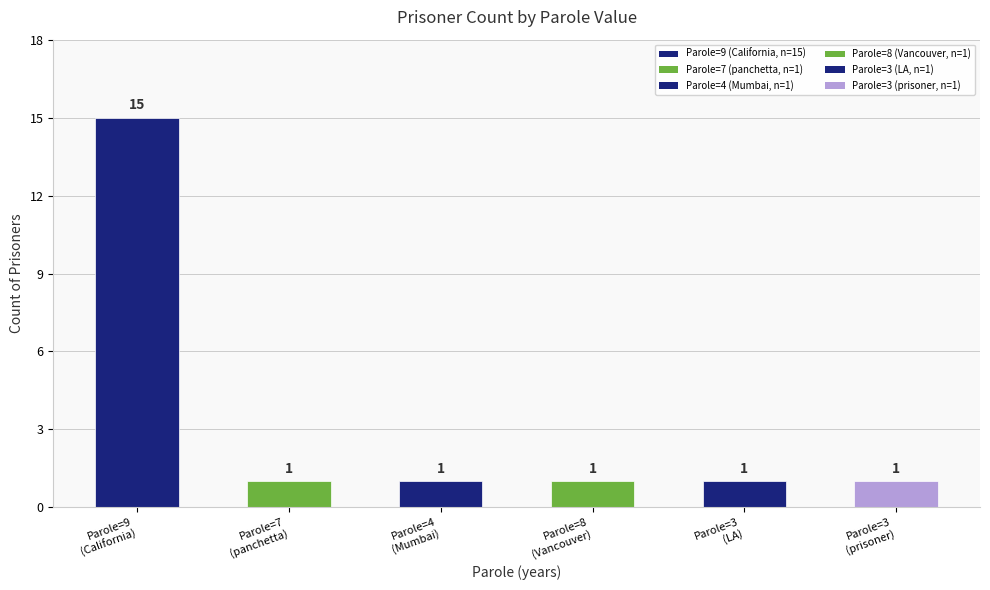

Reading left to right, transcribe all the data shown in this chart.

9=15	7=1	4=1	8=1	3=1	3(prisoner)=1